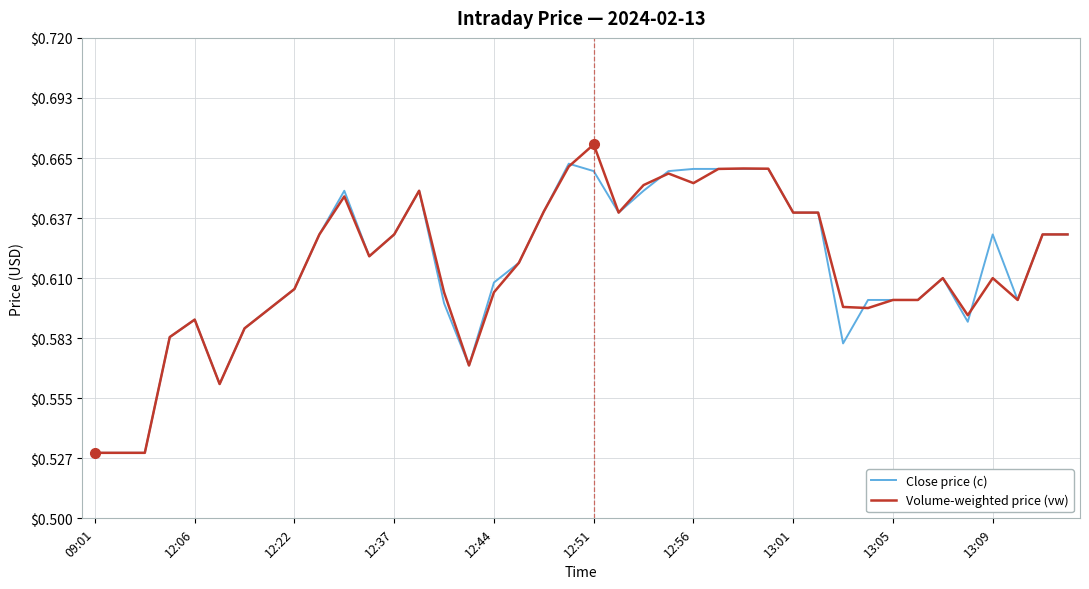

List the series in order of their peak value, highest first.

Volume-weighted price (vw), Close price (c)